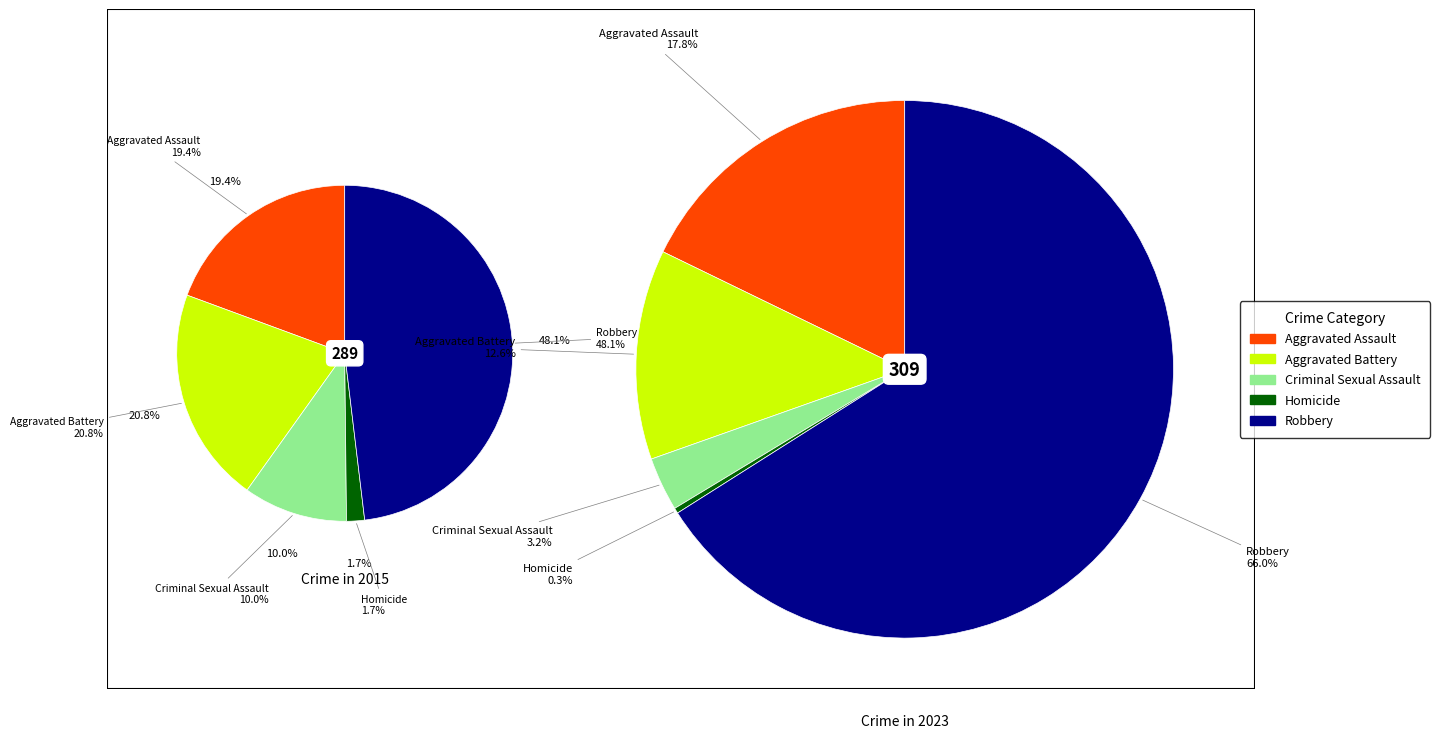

How many slices are in this pie chart?

5